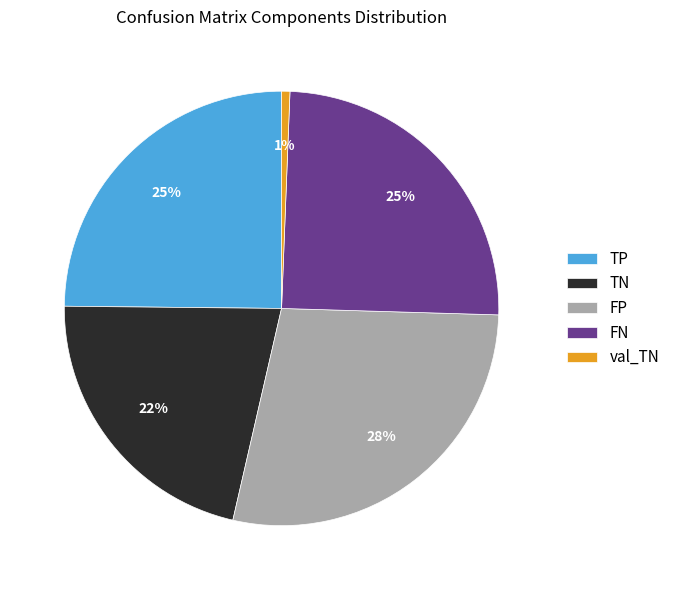

How many segments does this pie chart have?

5